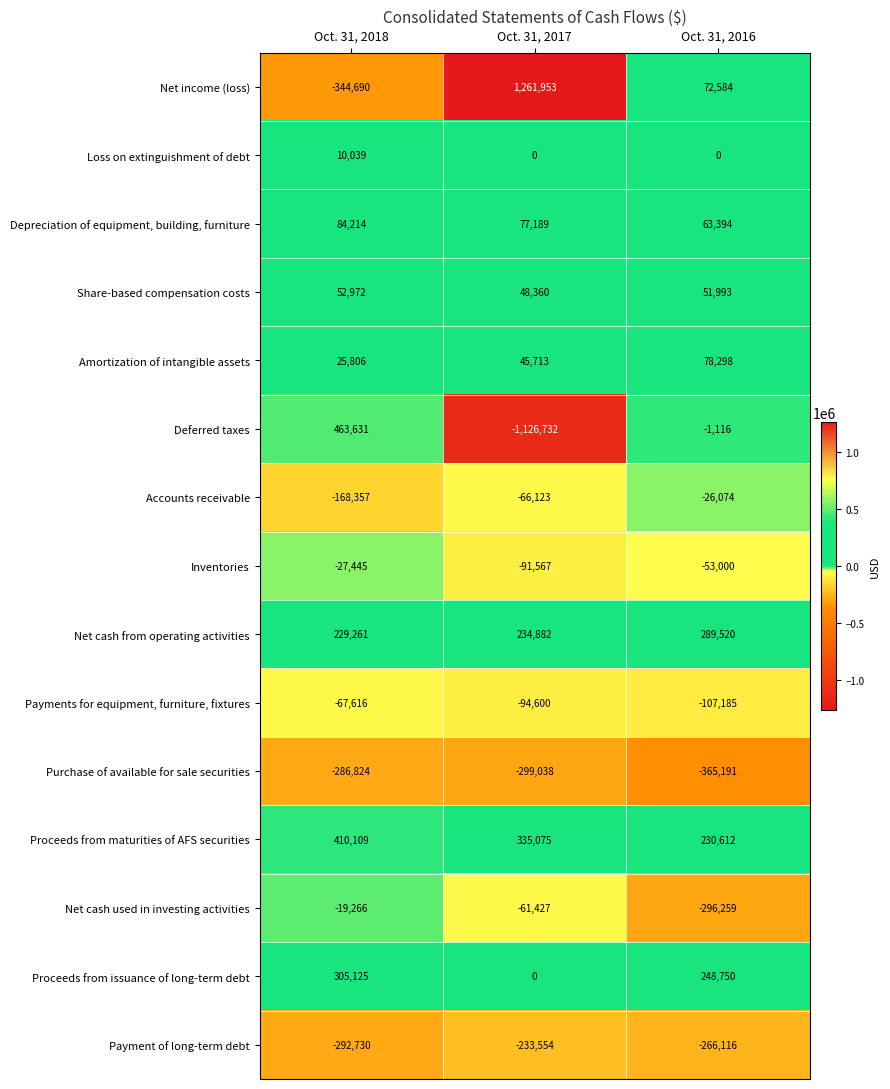

What is the difference between the Inventories values at Oct. 31, 2018 and Oct. 31, 2017?

64122